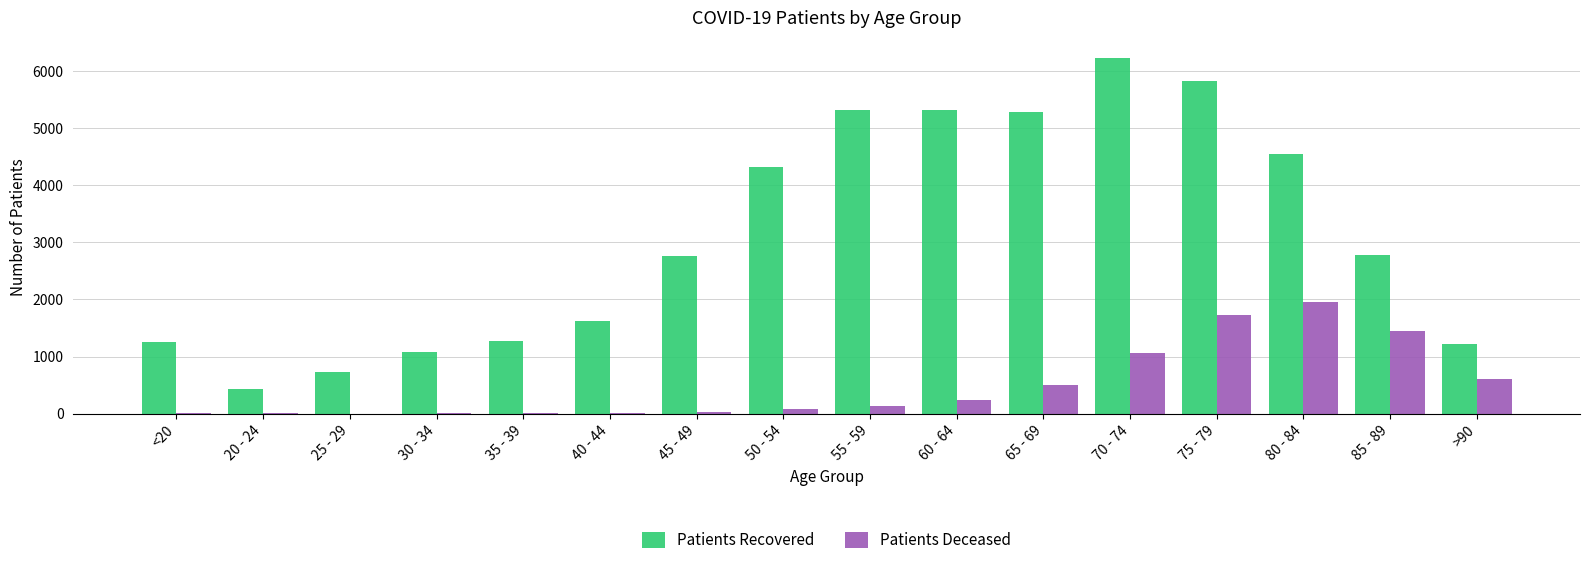

Which series changed the most between 20 - 24 and 55 - 59?

Patients Recovered